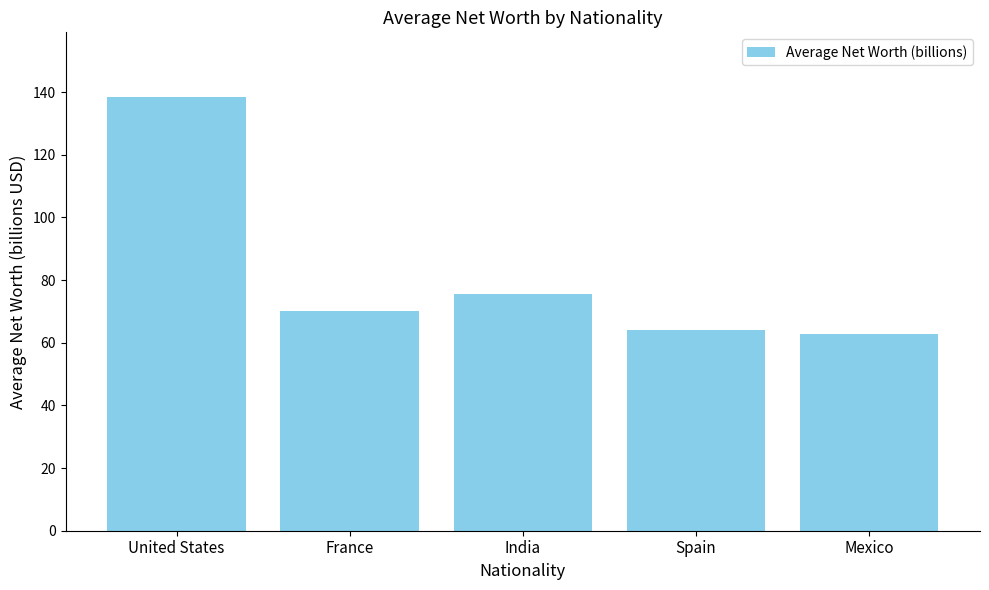

Does the chart contain stacked bars?

No